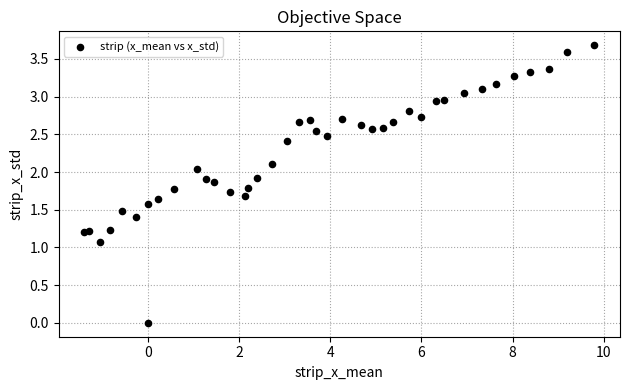

What Y value in the scatter plot is closest to 1?

1.1